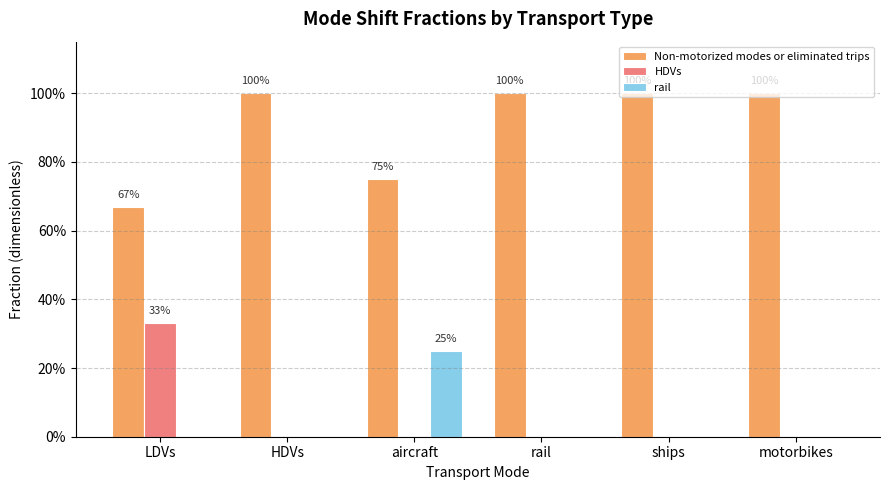

Are the bars grouped side by side (vs. stacked)?

Yes